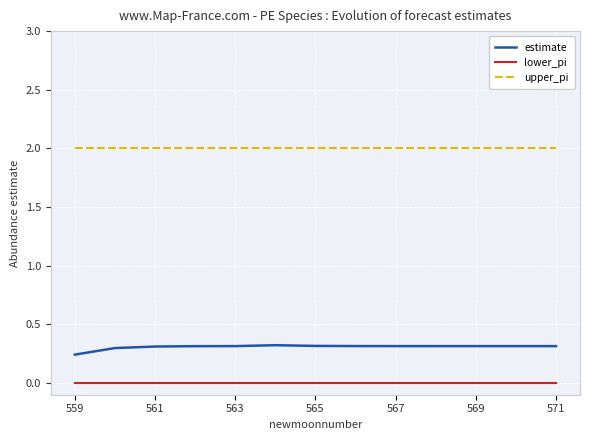

Is this an area chart (filled region under the line)?

No